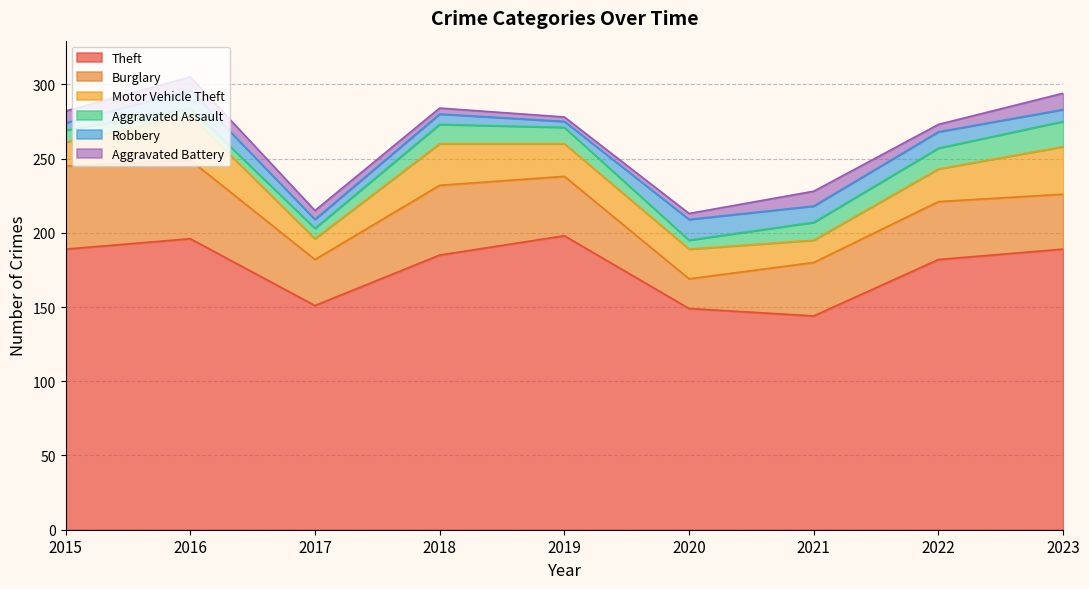

Count the Robbery values in the range 6 to 11.

5